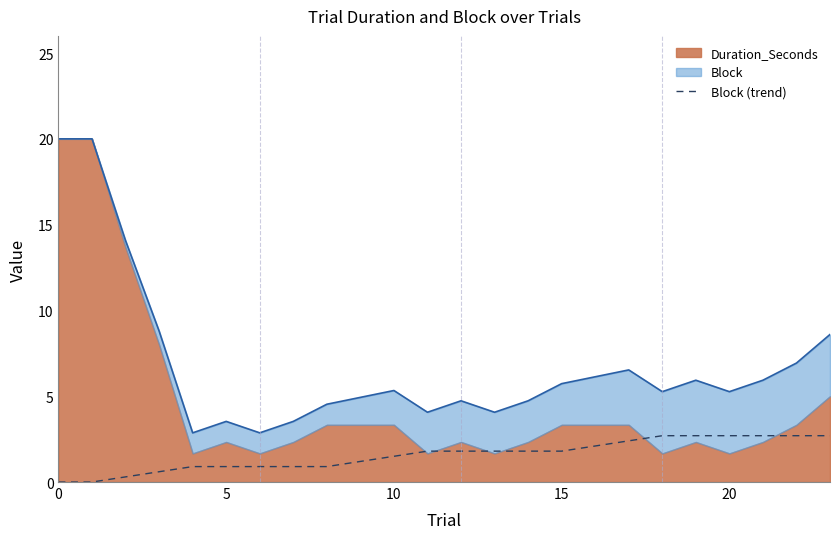

True or false: Block (trend) has a value of 0.0 at 0.

True